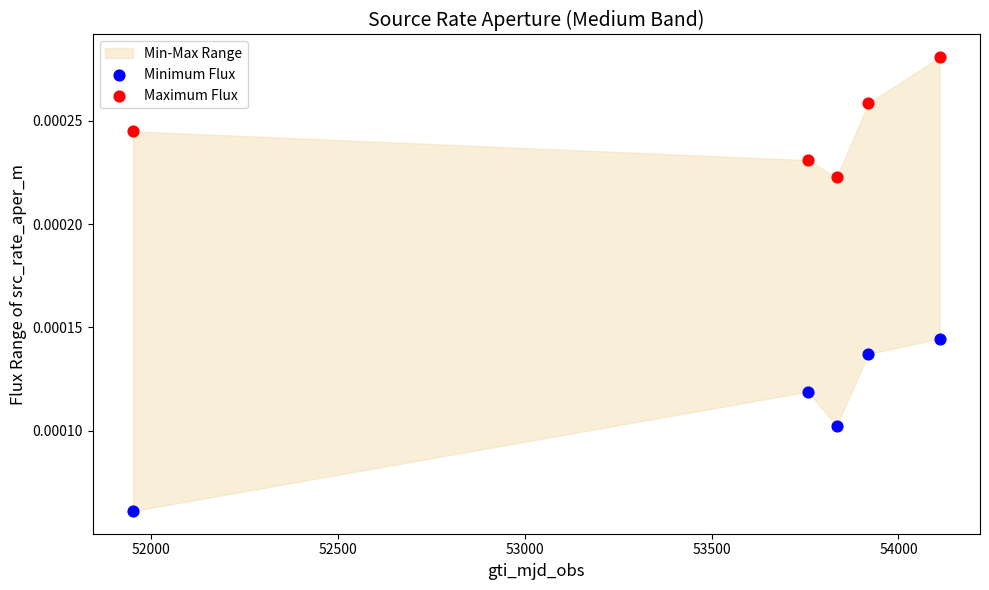

Across all data points, what is the average X value?

53515.1